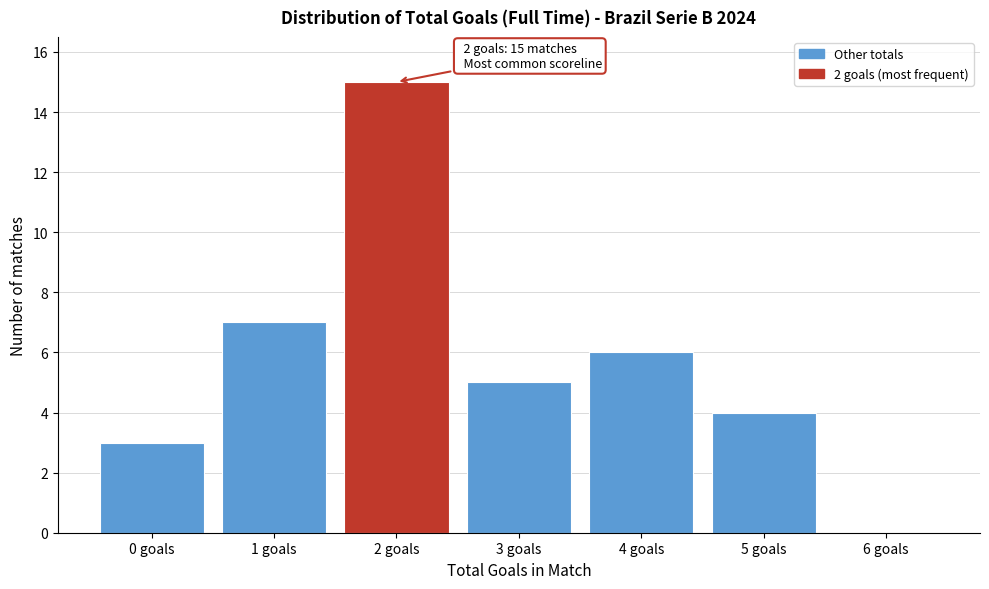

Reading right to left, what are all the values shown in this chart?

6 goals=0	5 goals=4	4 goals=6	3 goals=5	2 goals=15	1 goals=7	0 goals=3